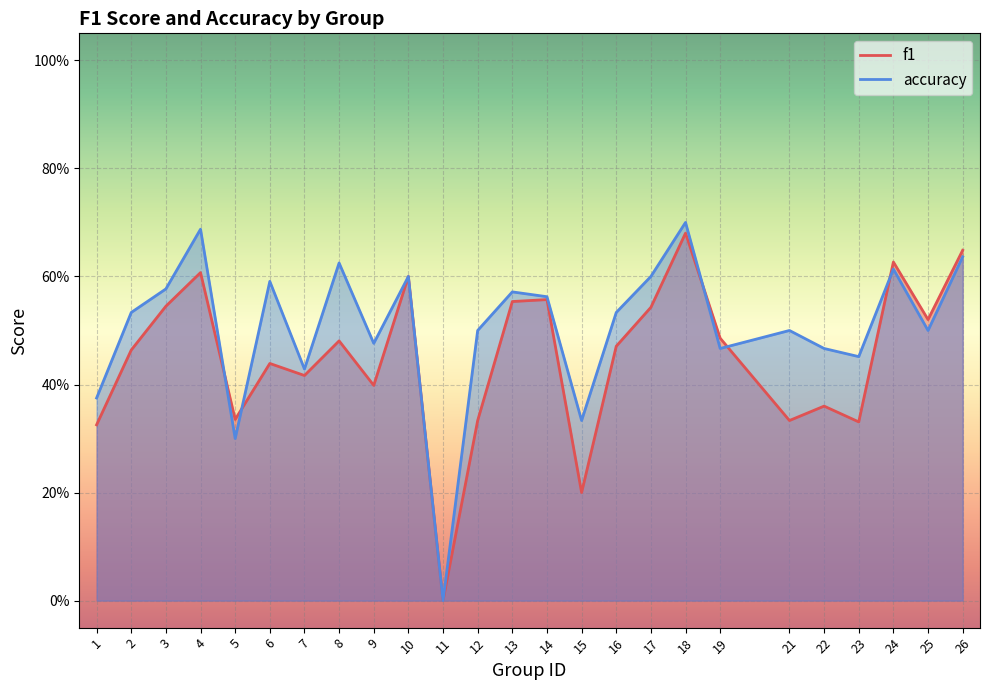

The f1 series shows 0.2 at 18. True or false?

False